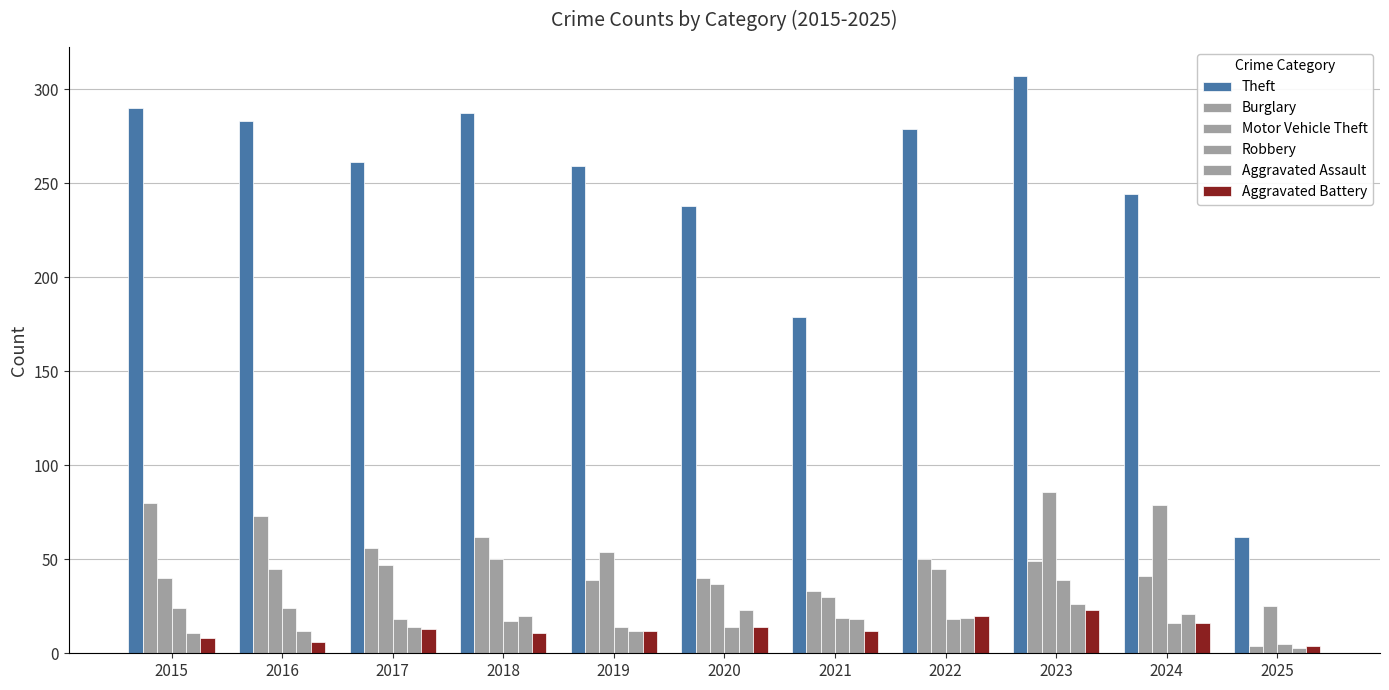

What is the greatest value displayed?

307